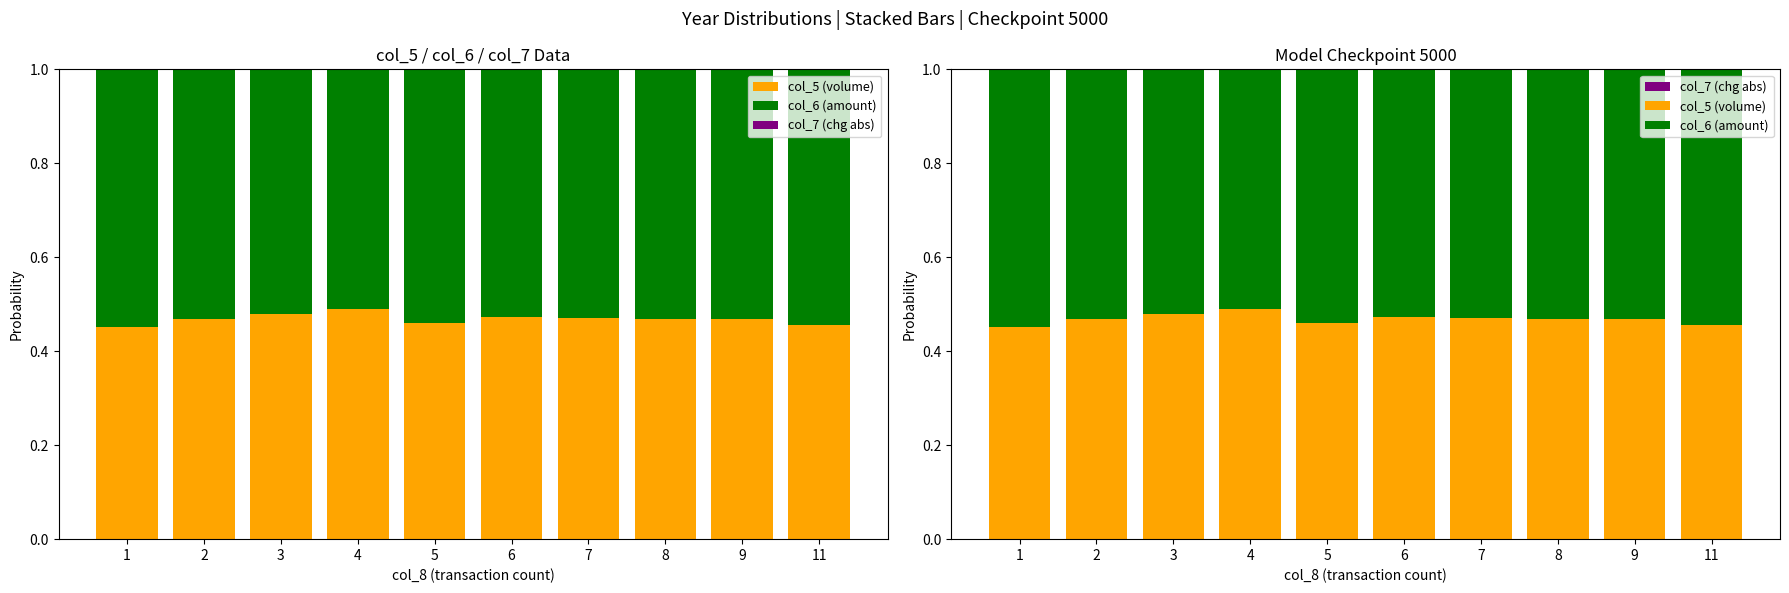

At which label does col_5 (volume) reach its minimum?

1